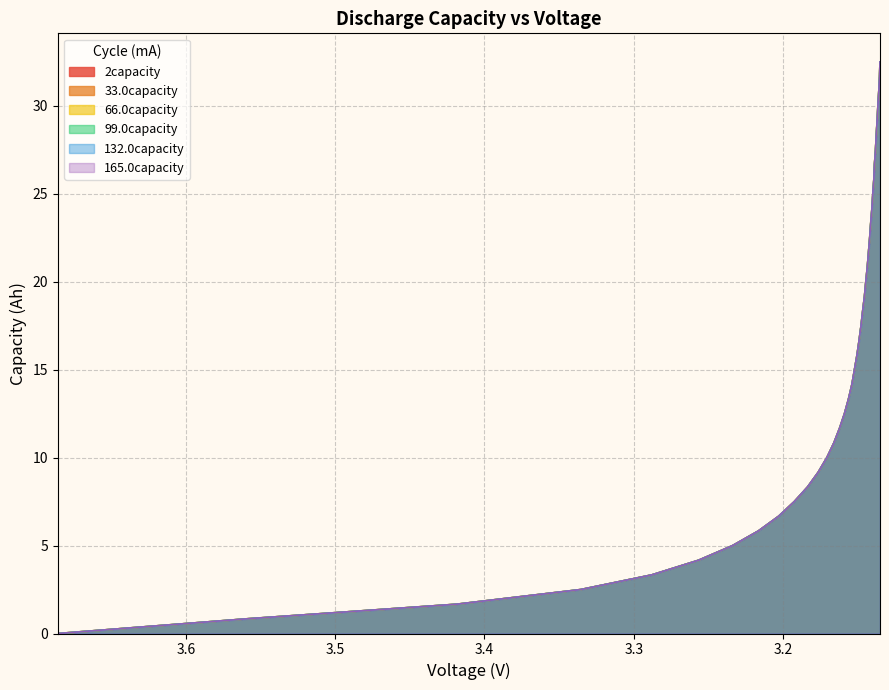

How many data points in 99.0capacity are less than 16?

20